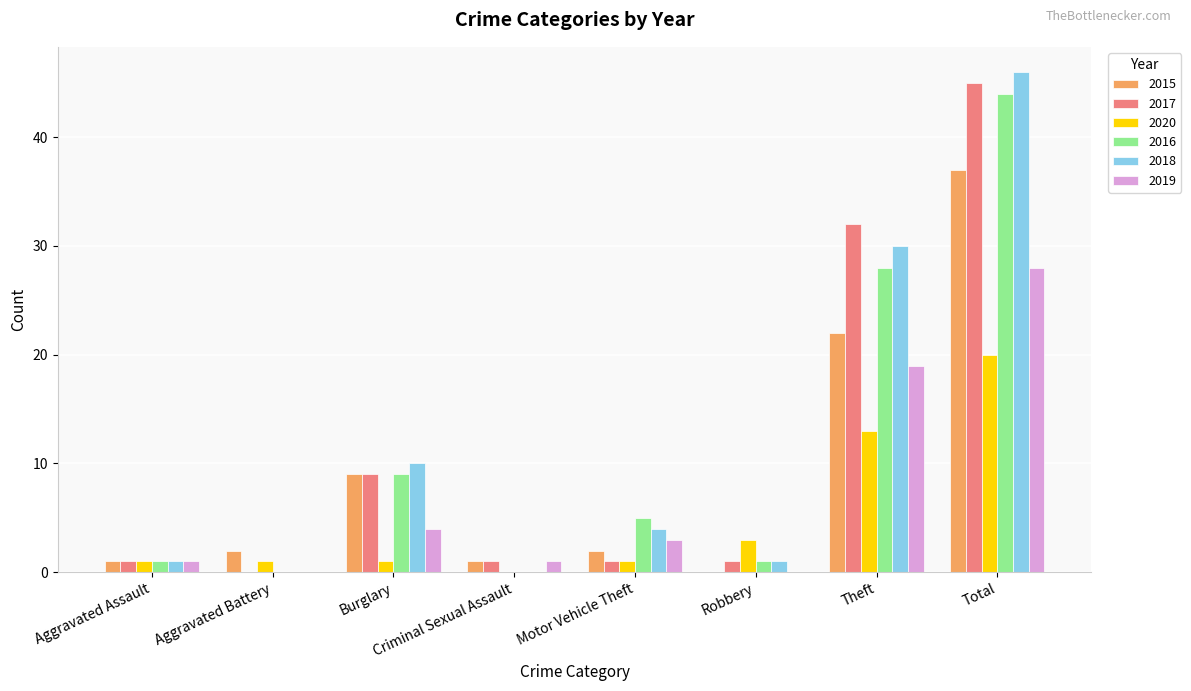

What are all the series names shown in the legend?

2015, 2017, 2020, 2016, 2018, 2019